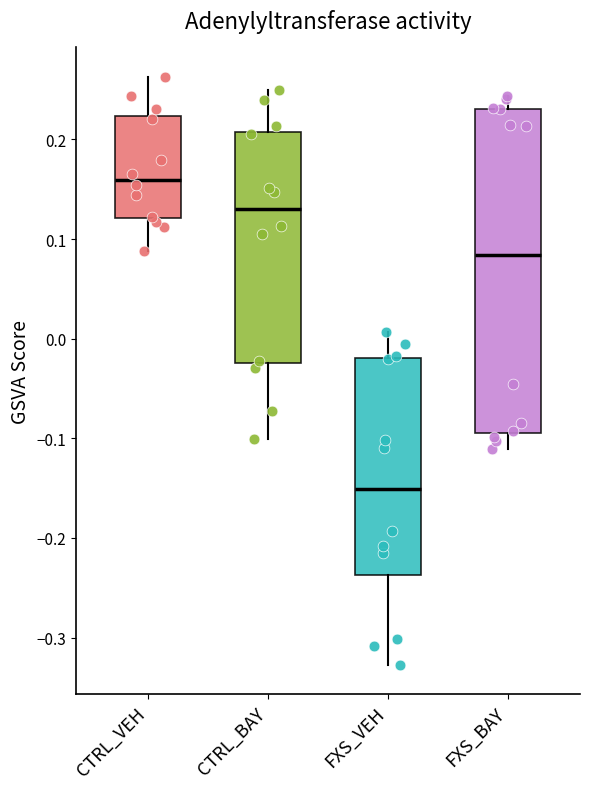

Reading left to right, transcribe this box plot: for each box, give where its median line is, the range the box spans, and where its two whiskers end, as read against the y-axis. The values are not printed on the chart, so give them approximately, as read against the axis.

CTRL_VEH: median 0.16, box 0.12 to 0.22, whiskers 0.09 to 0.26
CTRL_BAY: median 0.13, box -0.02 to 0.21, whiskers -0.10 to 0.25
FXS_VEH: median -0.15, box -0.24 to -0.02, whiskers -0.33 to 0.01
FXS_BAY: median 0.08, box -0.09 to 0.23, whiskers -0.11 to 0.24